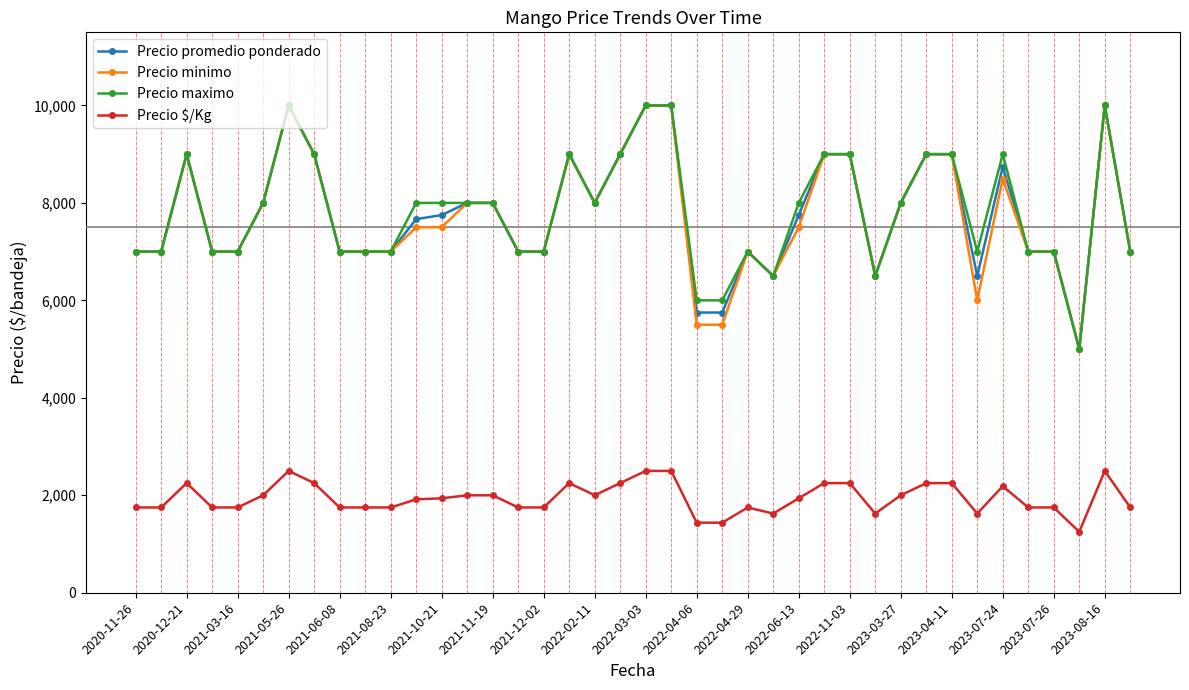

True or false: Precio $/Kg and Precio promedio ponderado intersect in this chart.

False